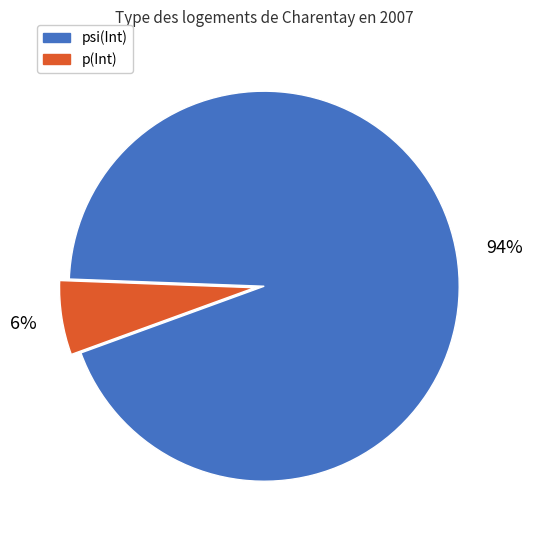

What percentage is the psi(Int) slice, to the nearest percent?

94%